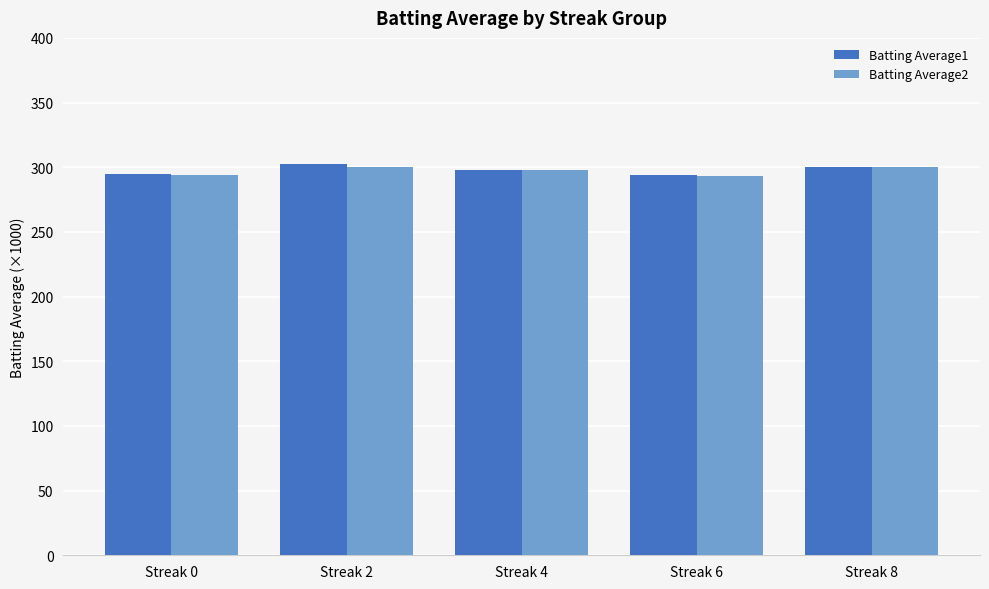

The value of Batting Average2 at Streak 6 is 110.8. True or false?

False